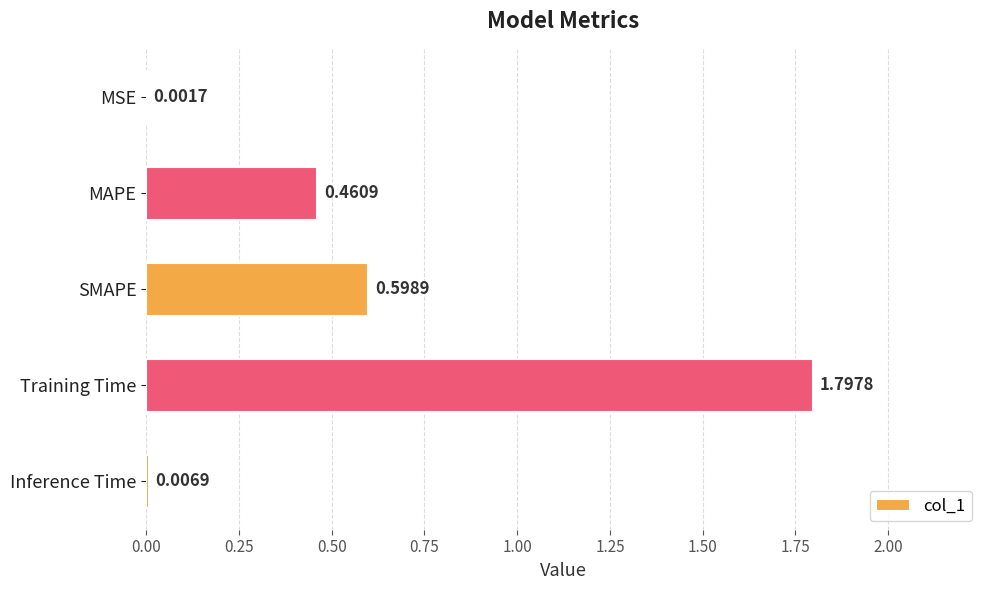

What is the sum of all values?

2.9